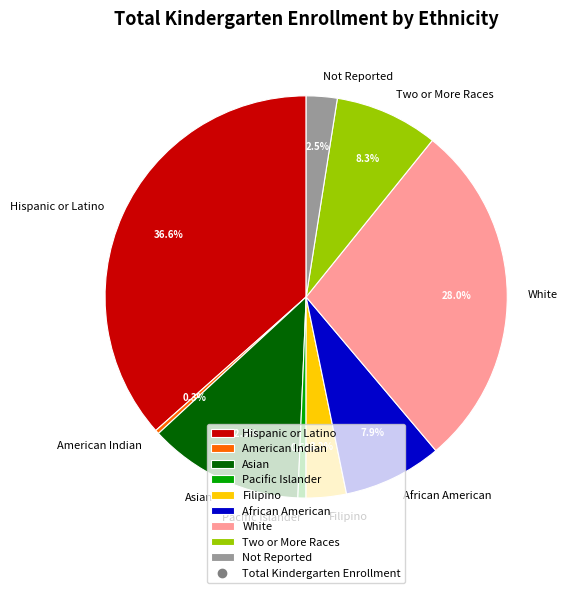

Which category has the biggest portion of the pie?

Hispanic or Latino